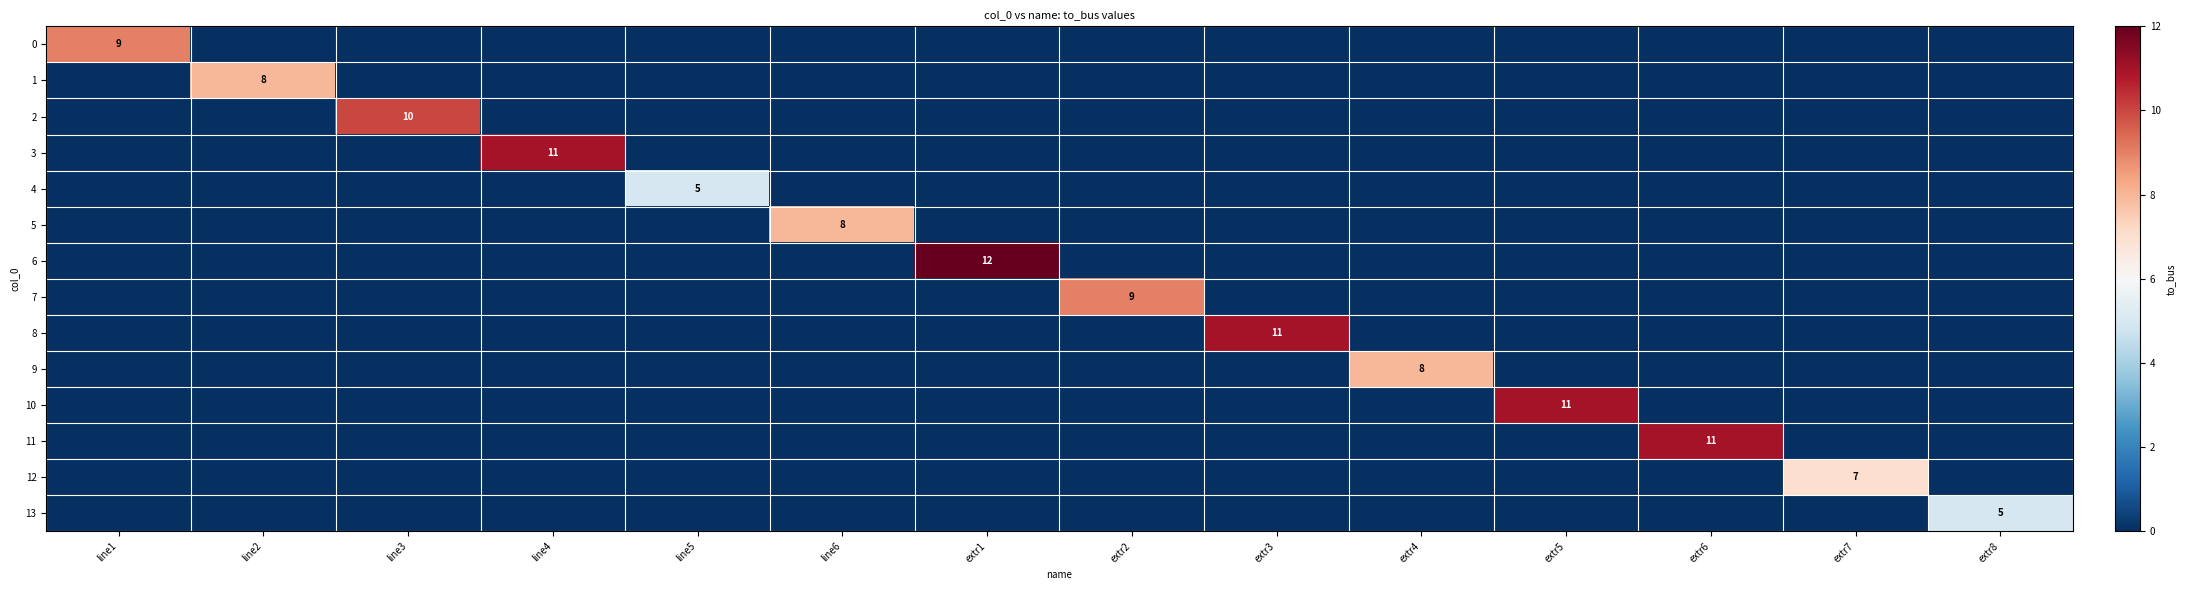

True or false: 13 has a value of 0 at extr2.

True